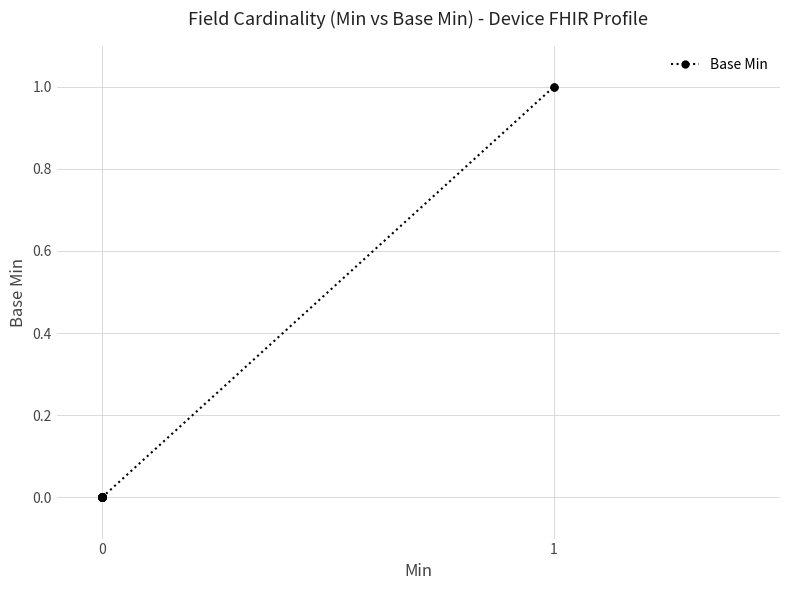

What is the maximum value shown in the chart?

1